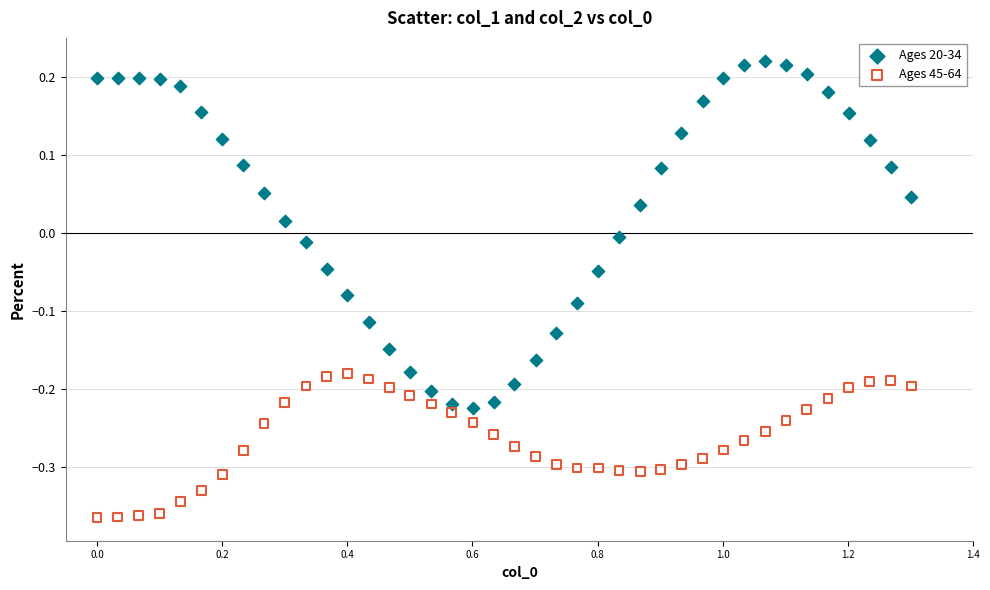

Across all data points, what is the range of X values (max minus min)?

1.3